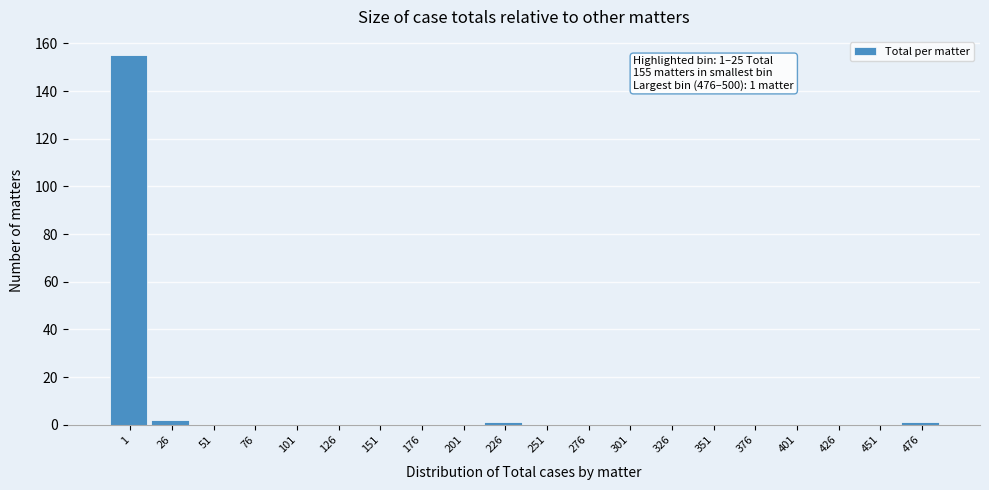

Reading left to right, list all the values displayed in this chart.

1=155	26=2	51=0	76=0	101=0	126=0	151=0	176=0	201=0	226=1	251=0	276=0	301=0	326=0	351=0	376=0	401=0	426=0	451=0	476=1